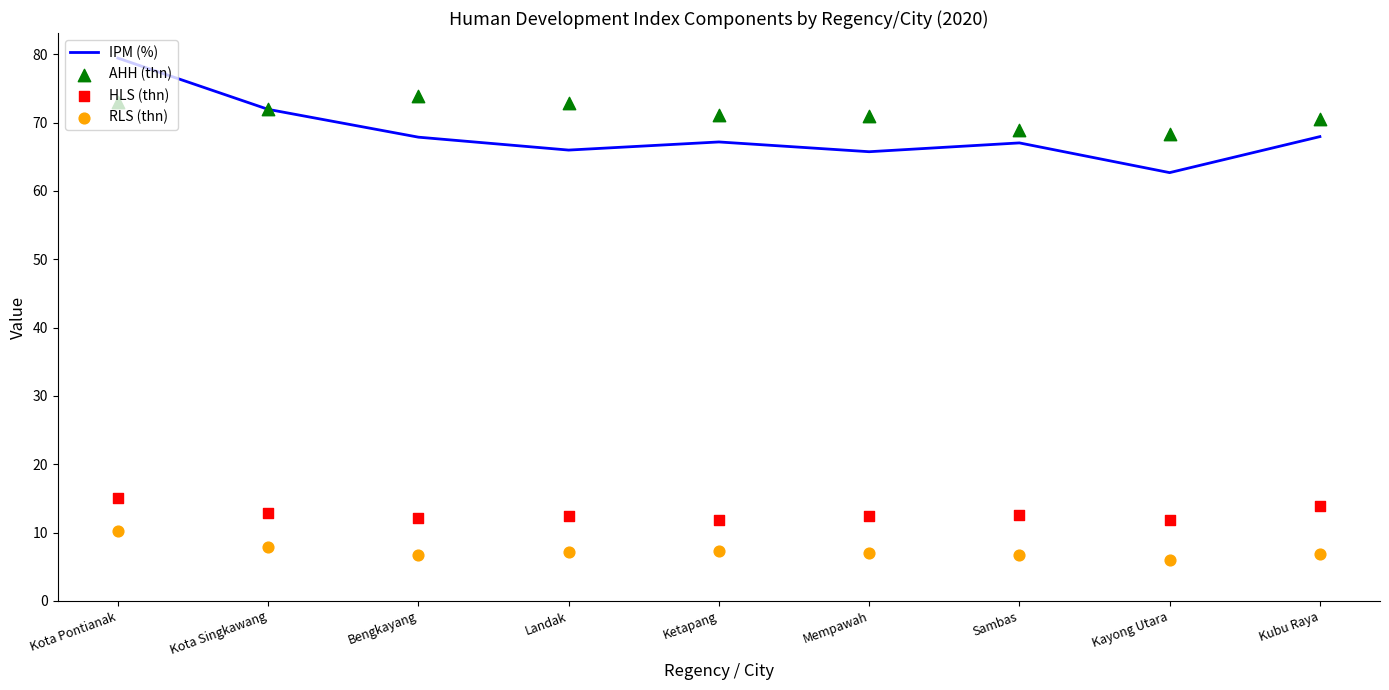

What are all the series names shown in the legend?

IPM (%), AHH (thn), HLS (thn), RLS (thn)